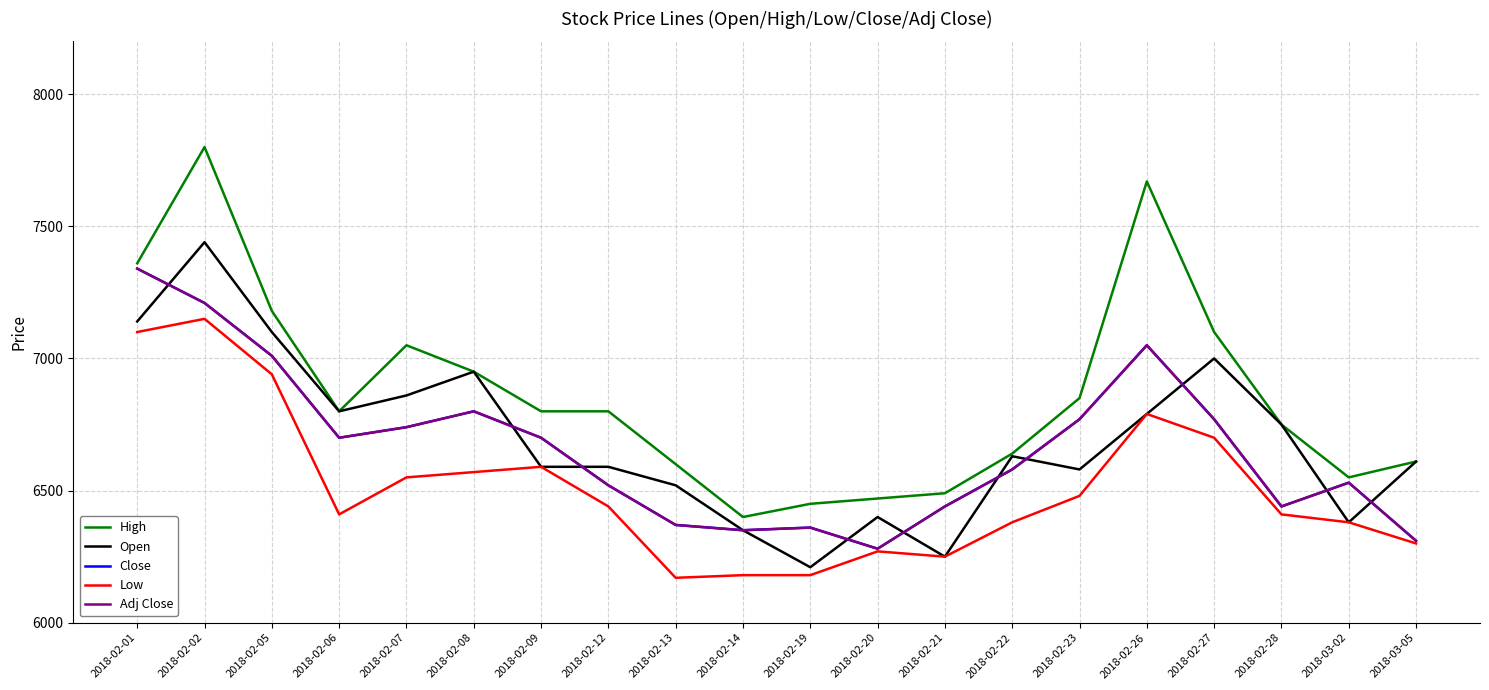

Is it true that Adj Close equals 1929 at 2018-03-05?

False